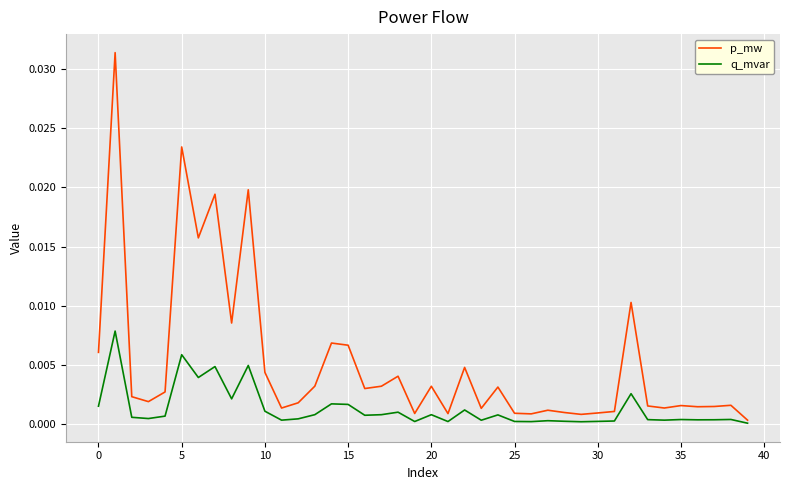

Which series has the widest spread of values?

p_mw